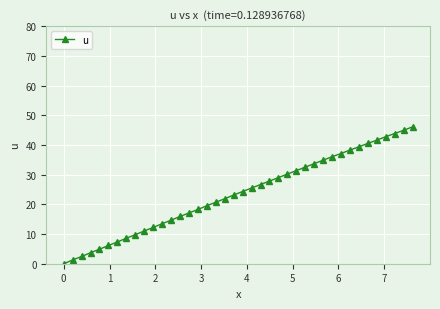

What is the value of the 23rd point from the left?

26.7